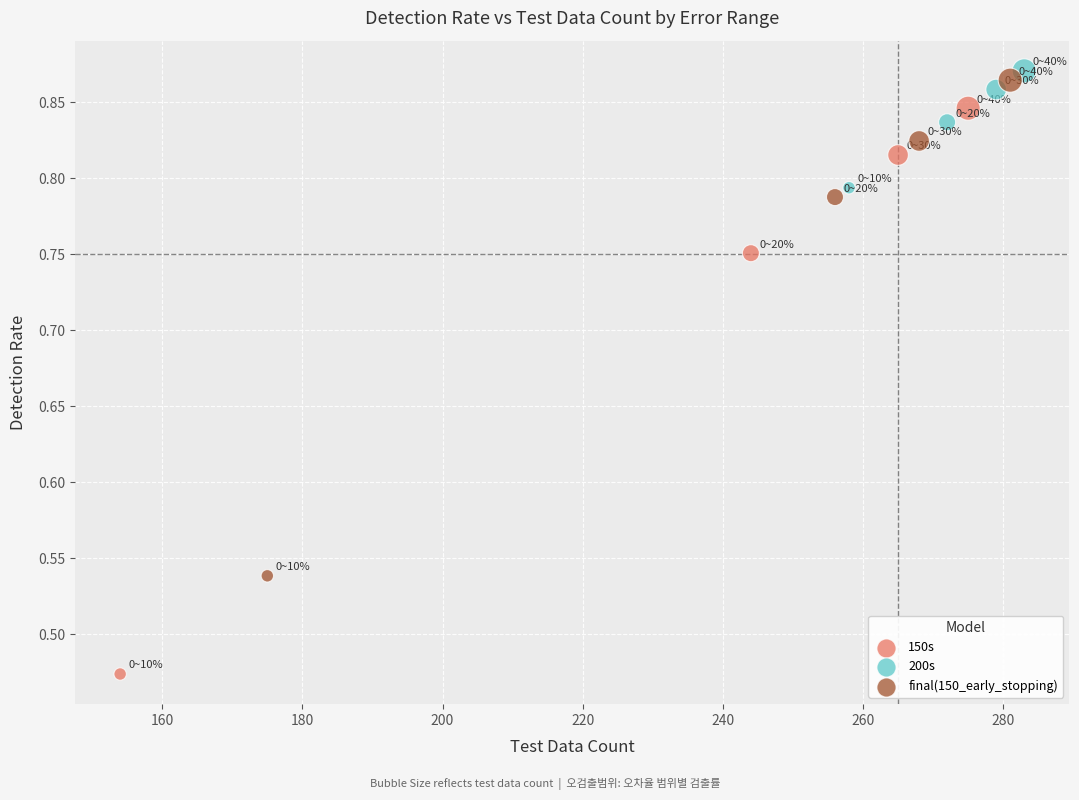

Which series reaches the minimum Y coordinate?

150s